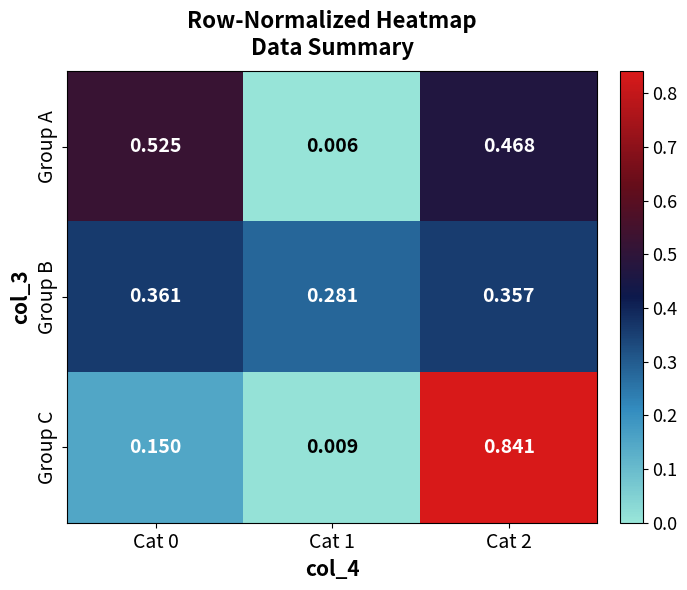

What is the difference between the Group B values at Cat 1 and Cat 0?

0.1